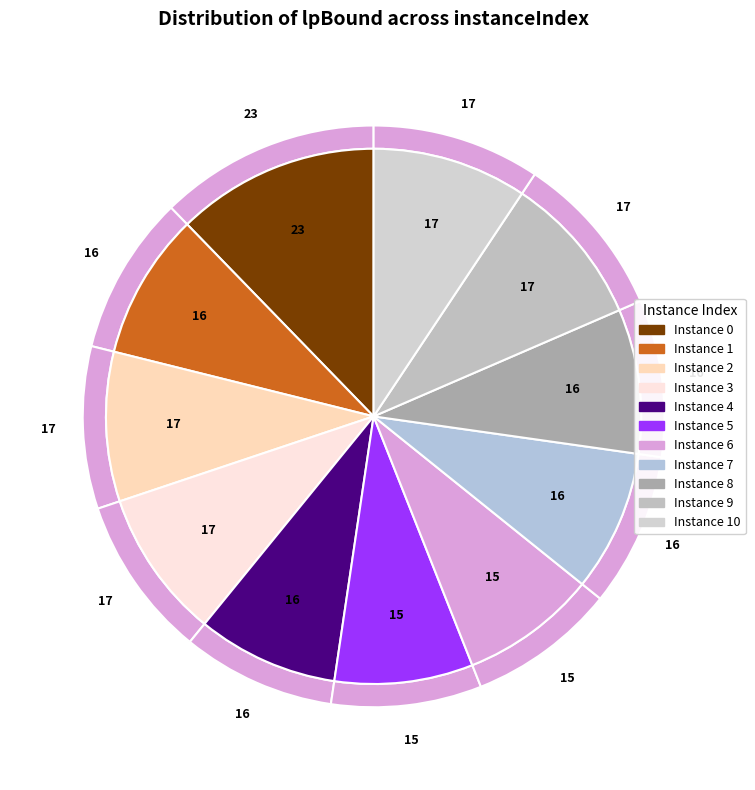

True or false: 4 accounts for 9% of the total.

True